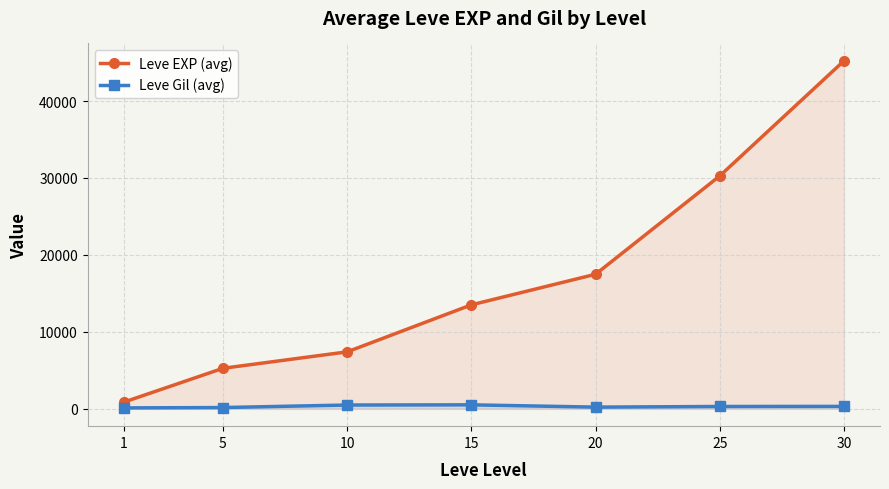

At how many categories does at least one series exceed 8747?

4